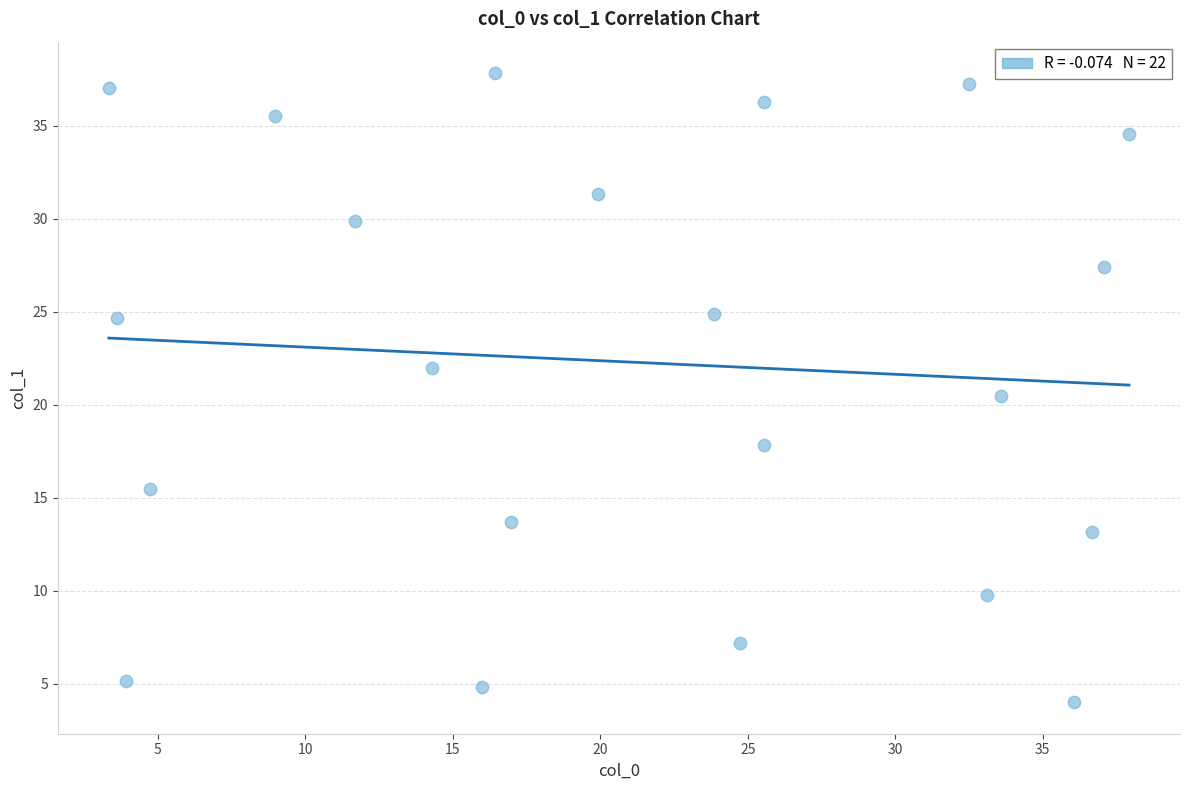

What is the range of X values (max minus min)?

34.6